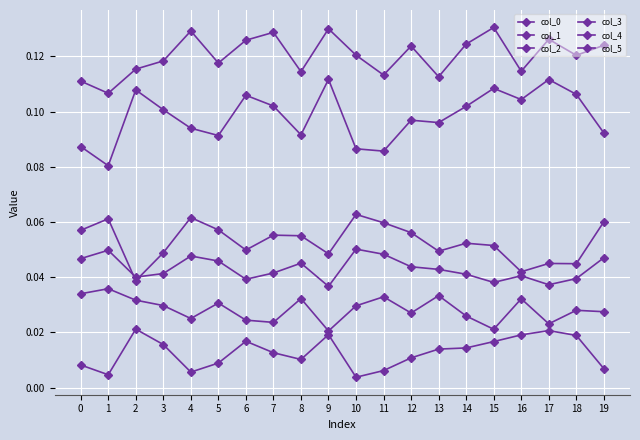

What is the greatest value displayed?

0.1